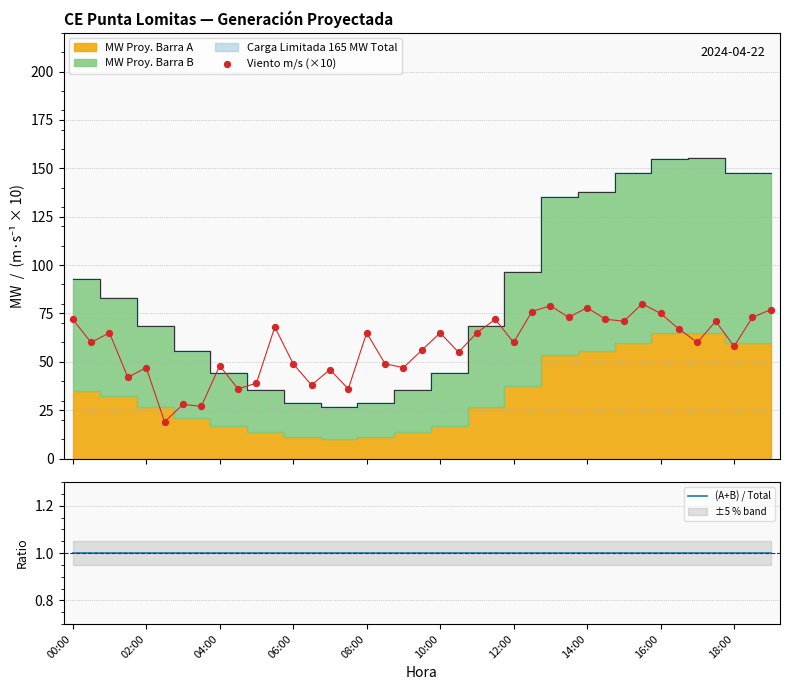

Which series reaches the minimum Y coordinate?

(A+B) / Total